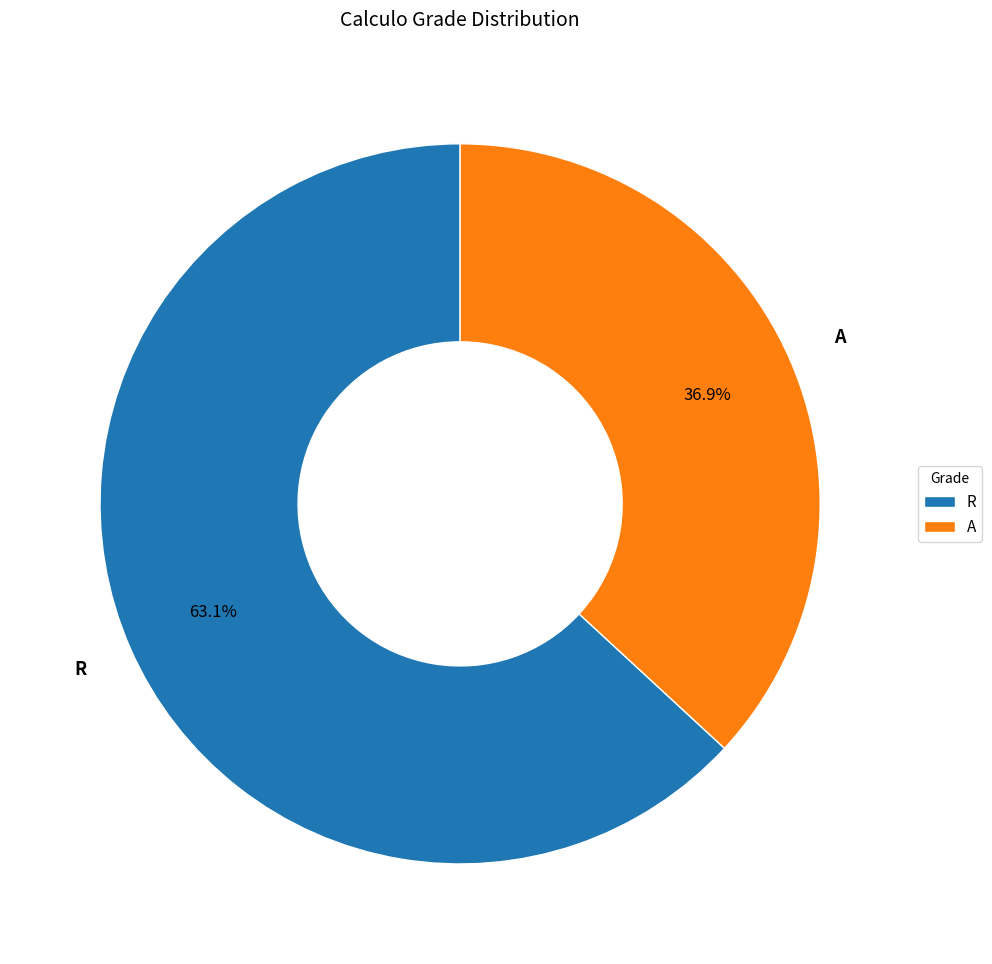

Which category has the smallest portion of the pie?

A